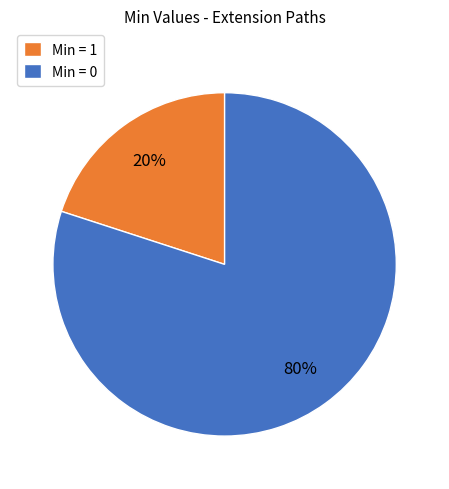

Which slice is the largest?

Min = 0